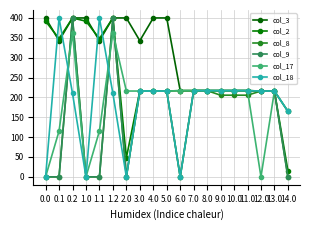

At how many categories does at least one series exceed 292?

10